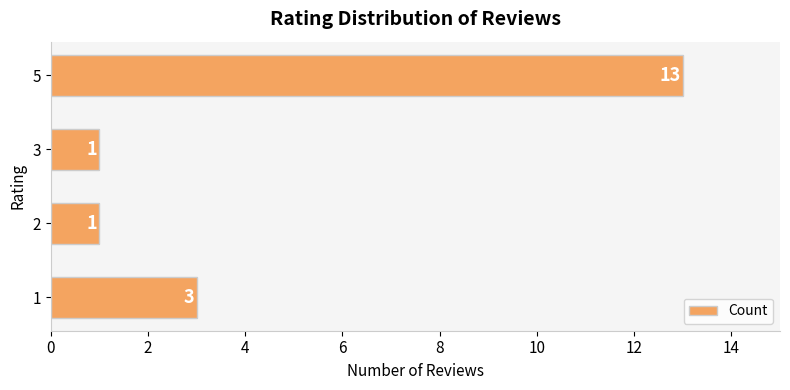

What is the difference between the maximum and minimum values?

12